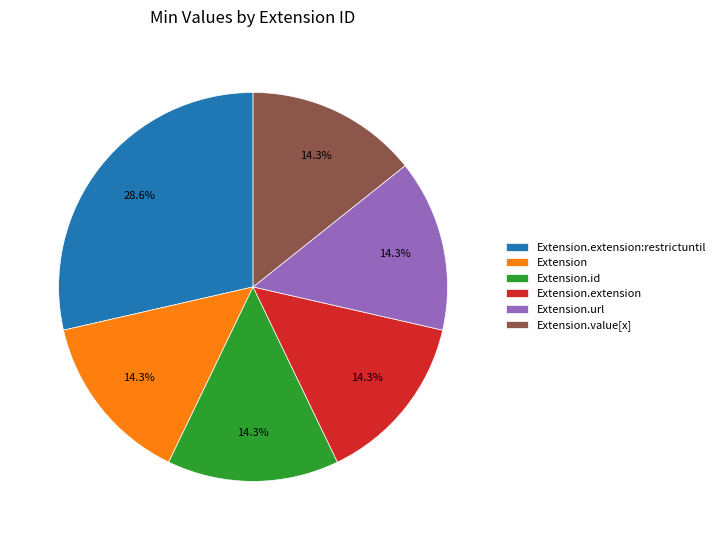

Approximately how many times larger is the value at Extension.value[x] compared to Extension.url?

1.0